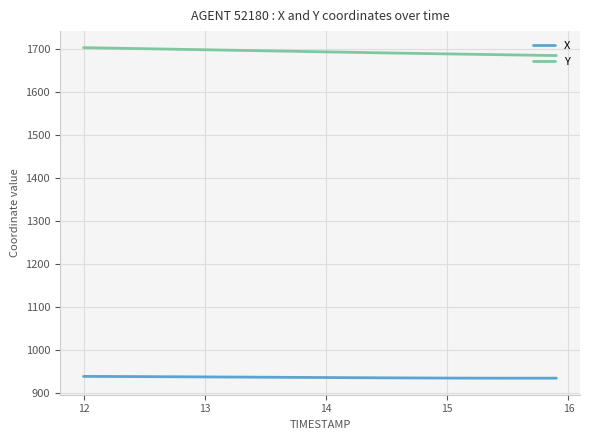

True or false: Y and X intersect in this chart.

False